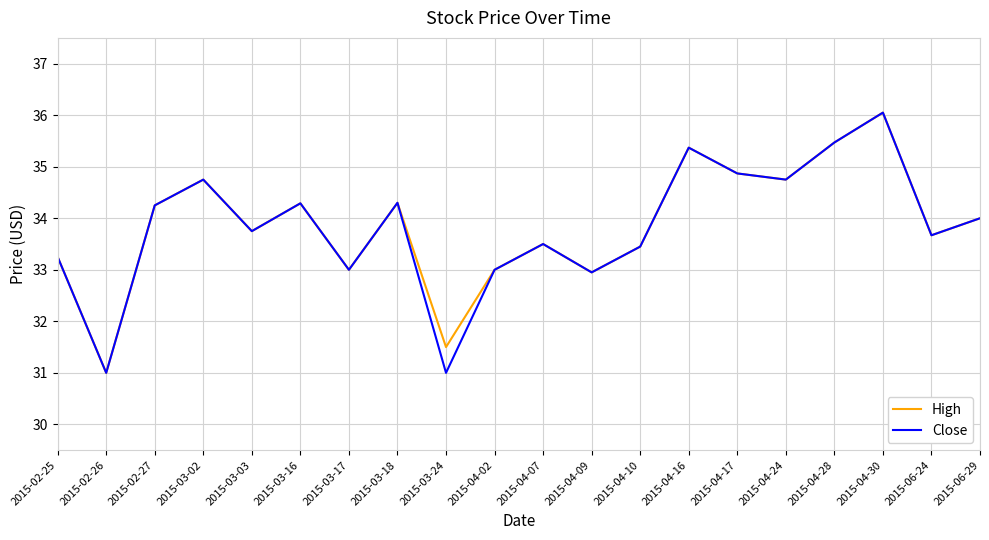

The Close series shows 52.1 at 2015-06-29. True or false?

False